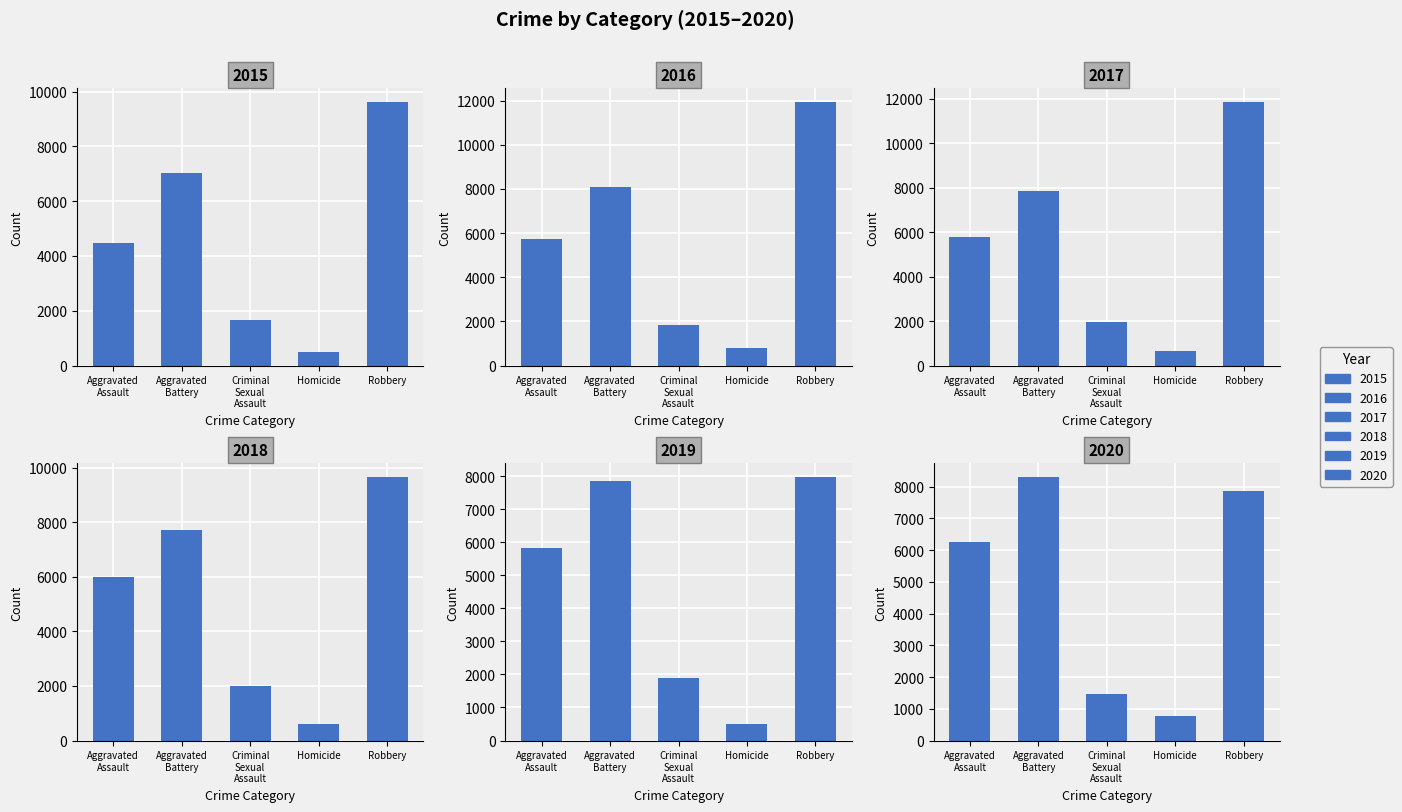

How many values in the 2018 series exceed 6001?

2